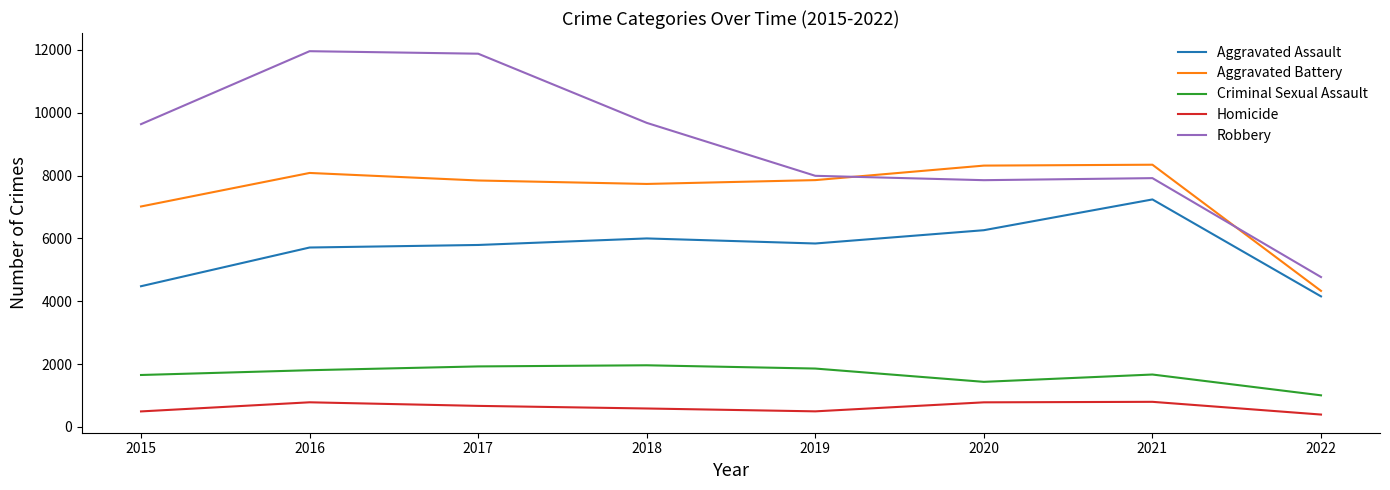

How many lines are shown in the chart?

5